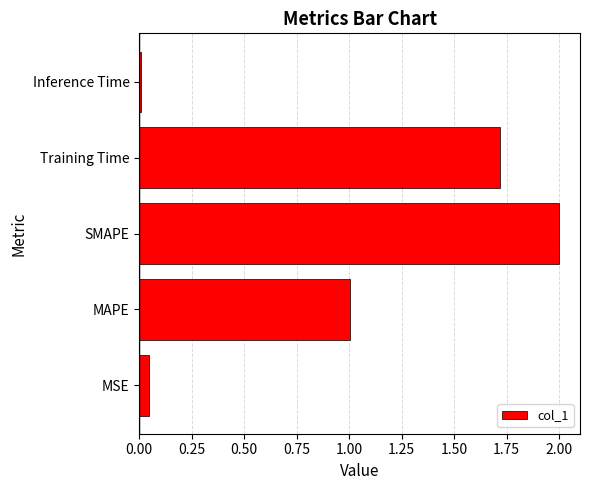

At which label is the value closest to 1?

MAPE